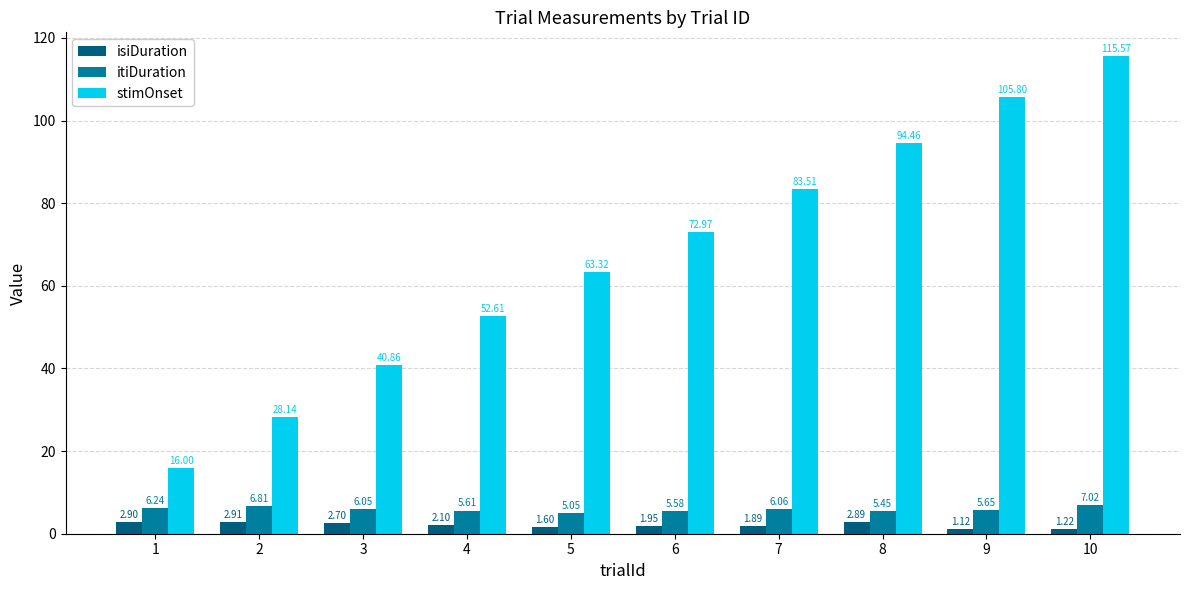

What is the sum of the itiDuration values at 4 and 3?

11.7